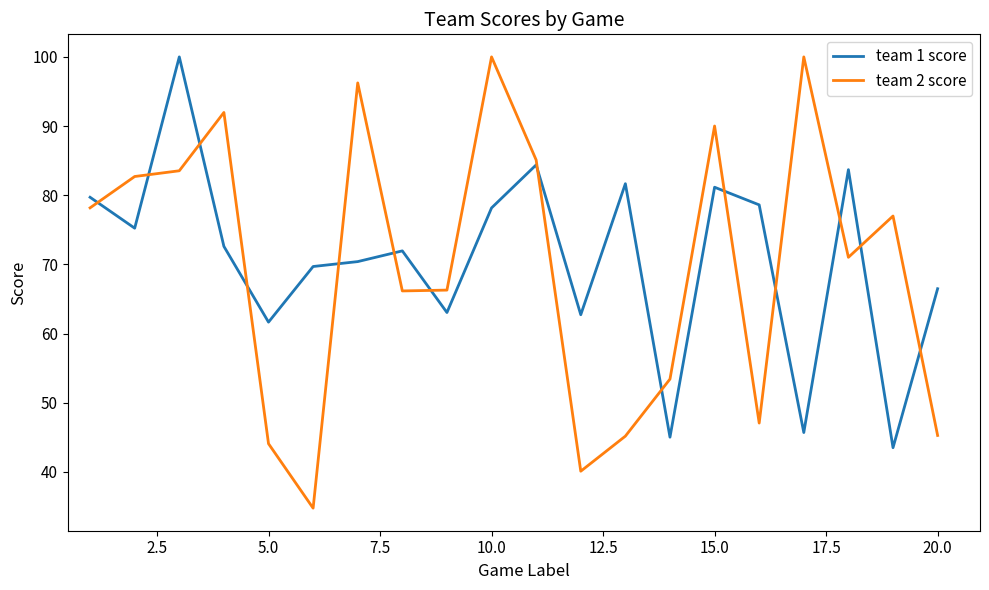

List the series in order of their overall mean, highest first.

team 1 score, team 2 score